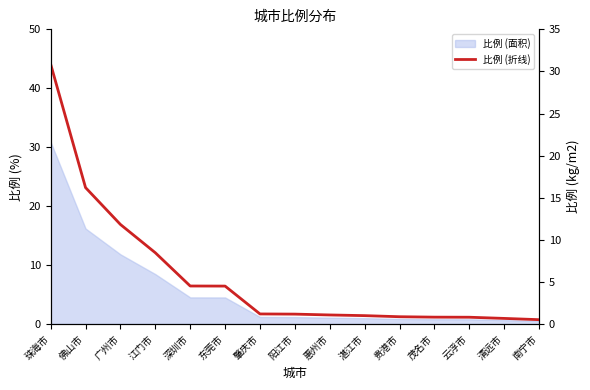

Rank the categories by value from highest to lowest.

珠海市, 佛山市, 广州市, 江门市, 深圳市, 东莞市, 肇庆市, 阳江市, 惠州市, 湛江市, 贵港市, 茂名市, 云浮市, 清远市, 南宁市